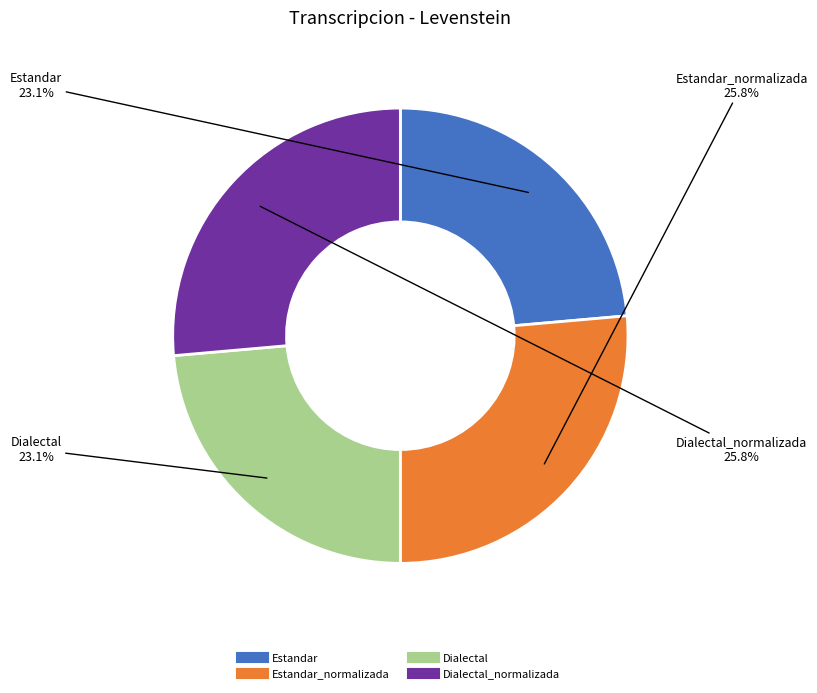

Count the number of slices in the pie.

4